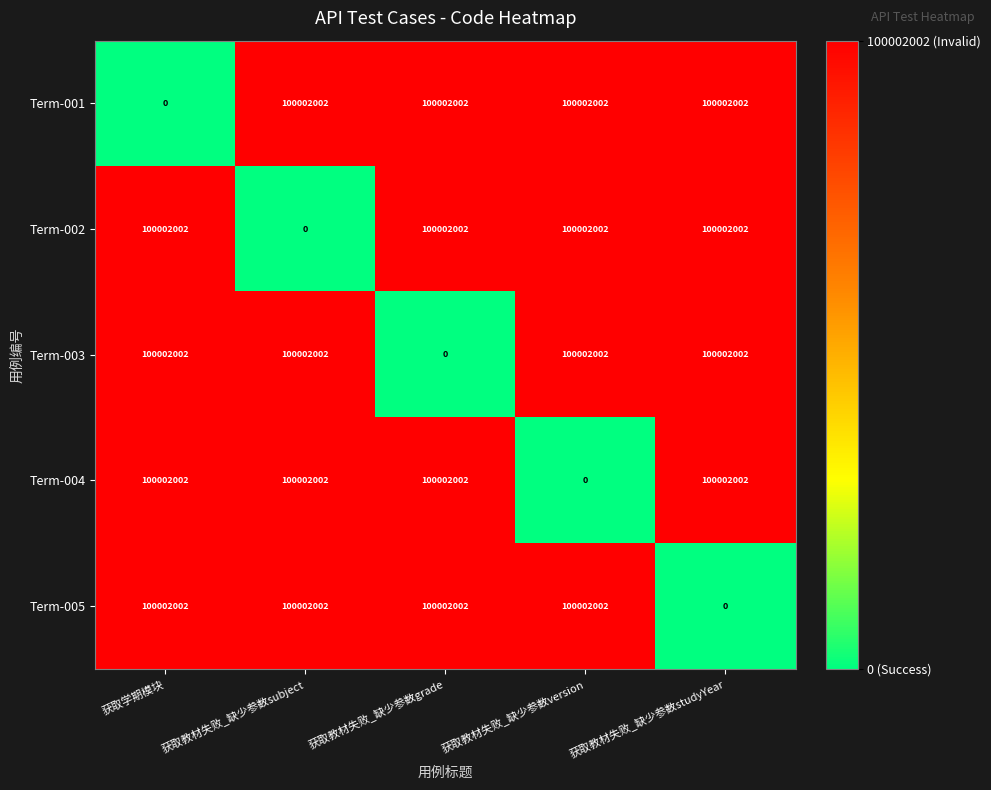

What is the difference between the highest and lowest values at 获取学期模块?

100002002